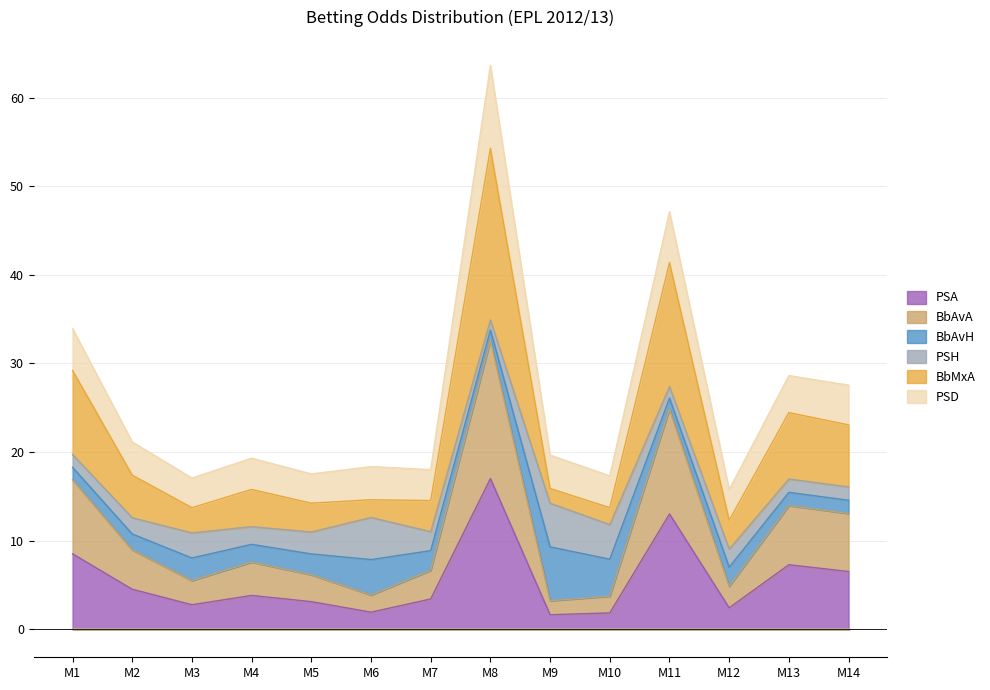

Which category has the lowest value across all series?

8